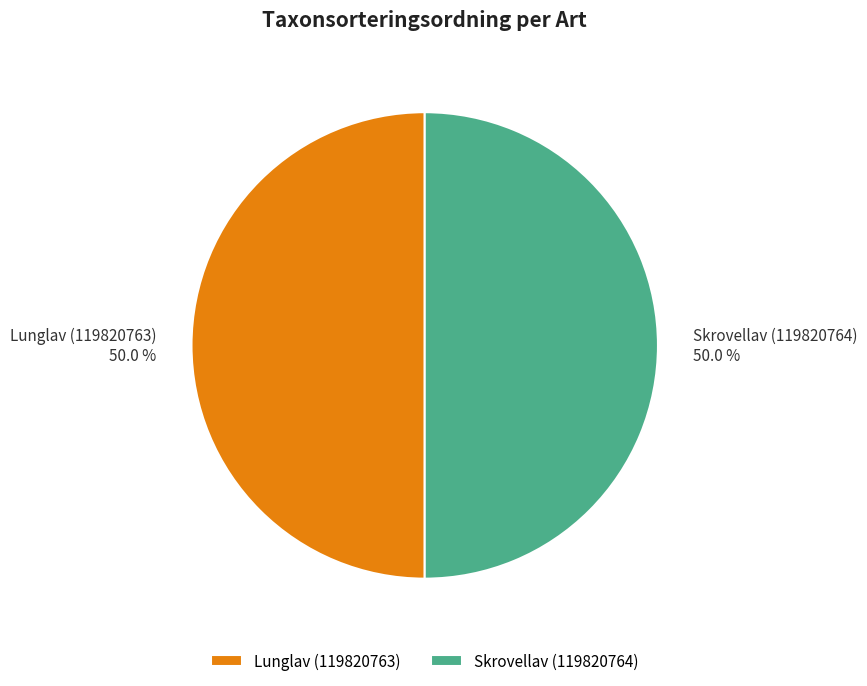

Approximately how many times larger is the value at Lunglav (119820763) compared to Skrovellav (119820764)?

1.0